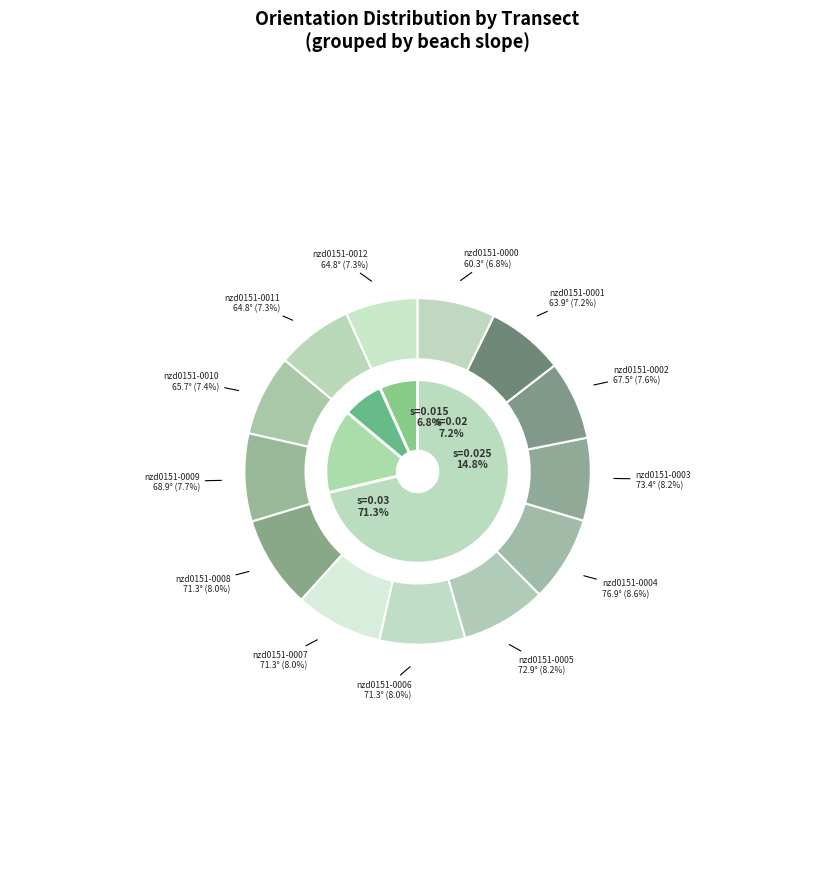

Which slice is the smallest?

nzd0151-0000